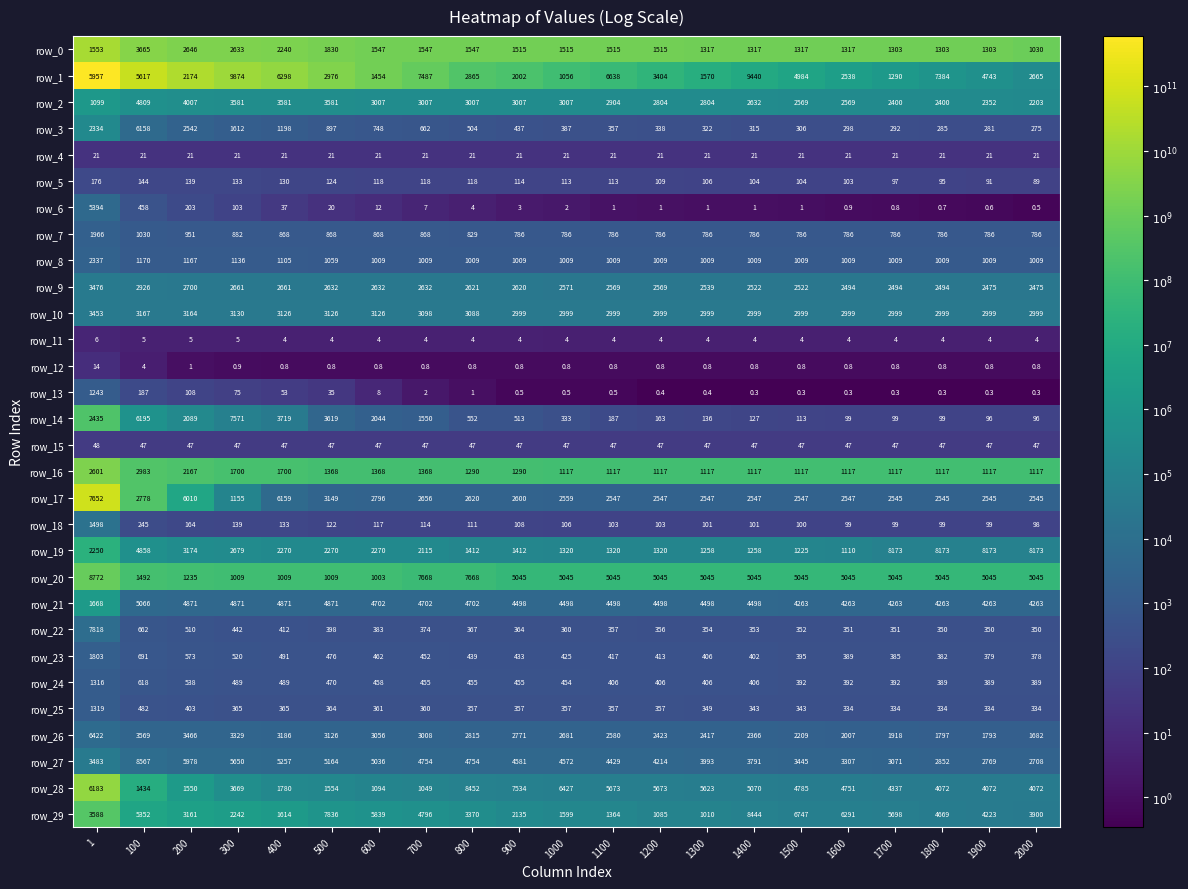

Rank the series by their maximum value, from lowest to highest.

row_11, row_12, row_4, row_15, row_5, row_13, row_24, row_25, row_18, row_23, row_7, row_8, row_16, row_10, row_9, row_0, row_2, row_21, row_6, row_3, row_26, row_14, row_17, row_22, row_19, row_29, row_28, row_27, row_20, row_1